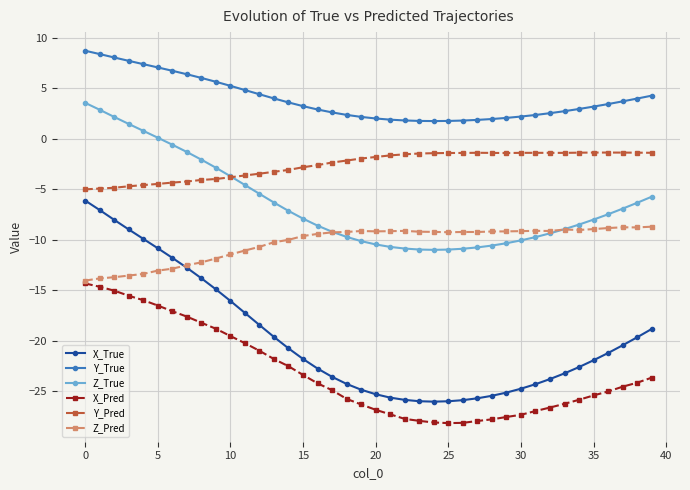

Rank the series by their maximum value, from highest to lowest.

Y_True, Z_True, Y_Pred, X_True, Z_Pred, X_Pred